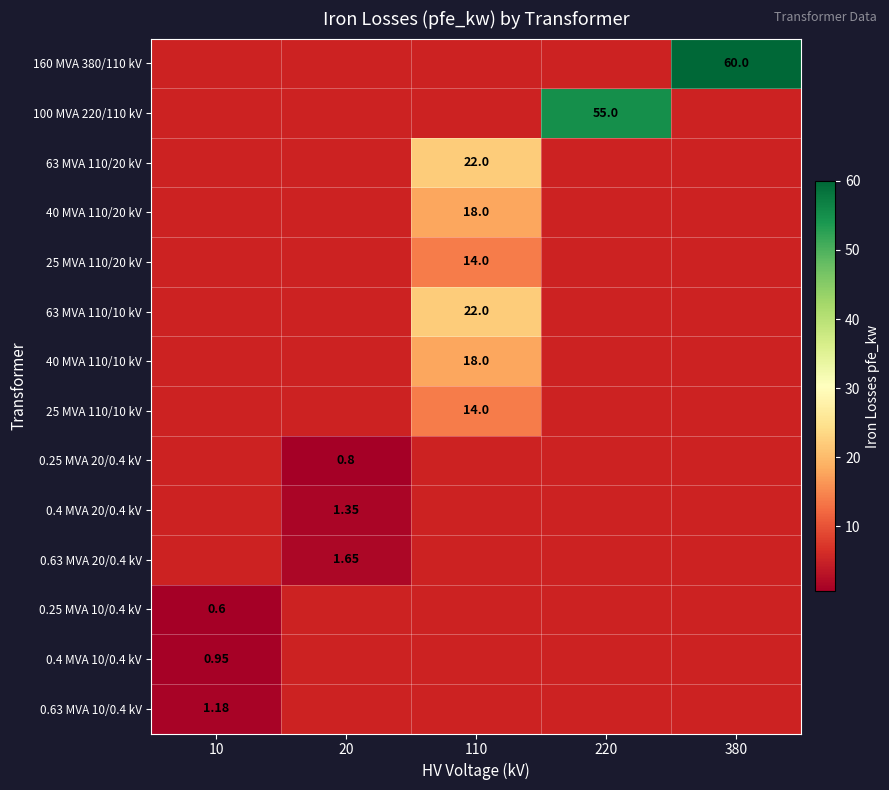

What is the minimum value shown in the chart?

0.6